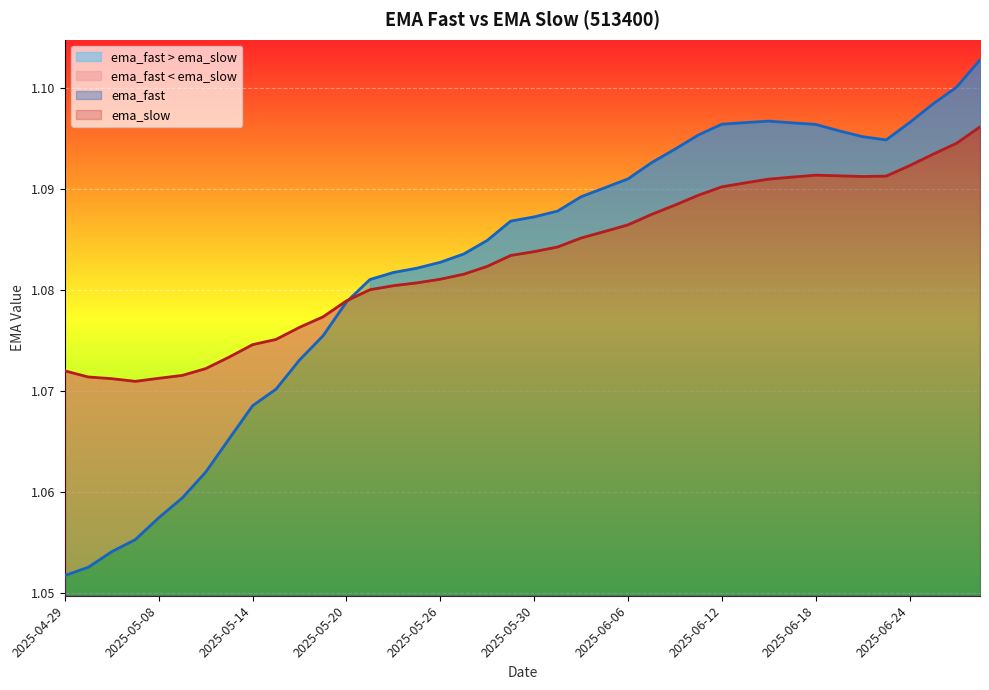

Which series has the largest total across all categories?

ema_slow